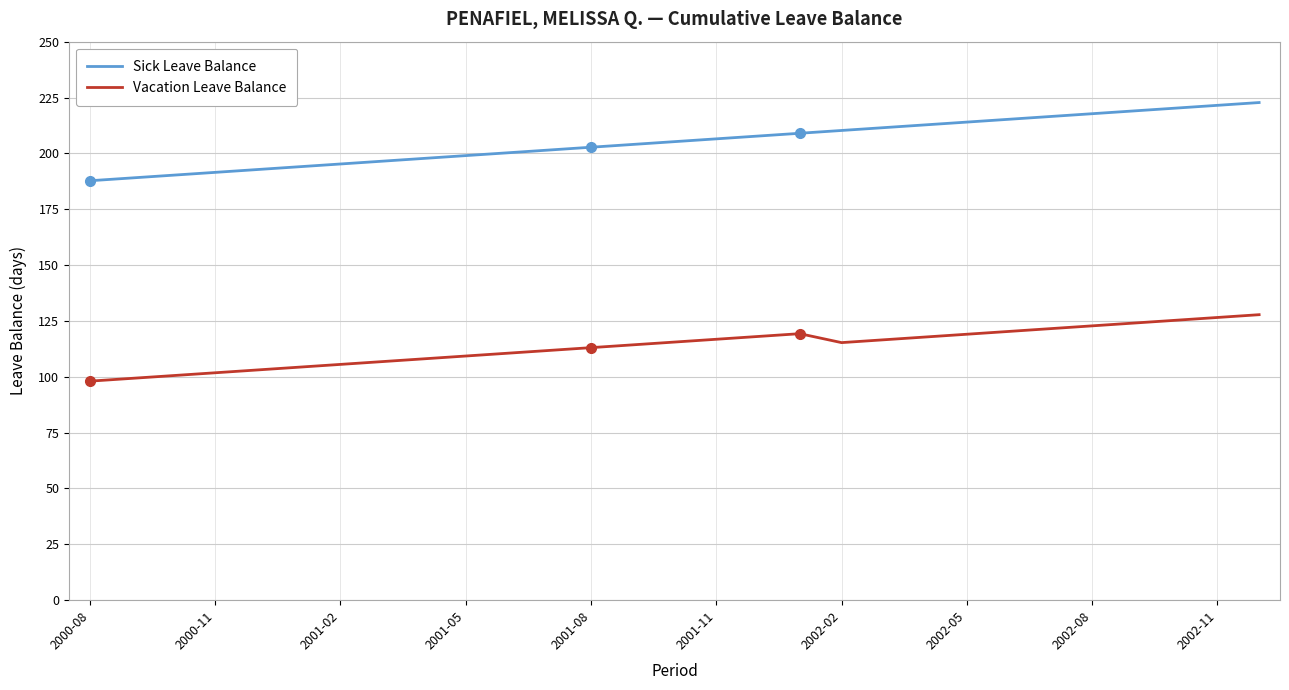

How many lines are shown in the chart?

2